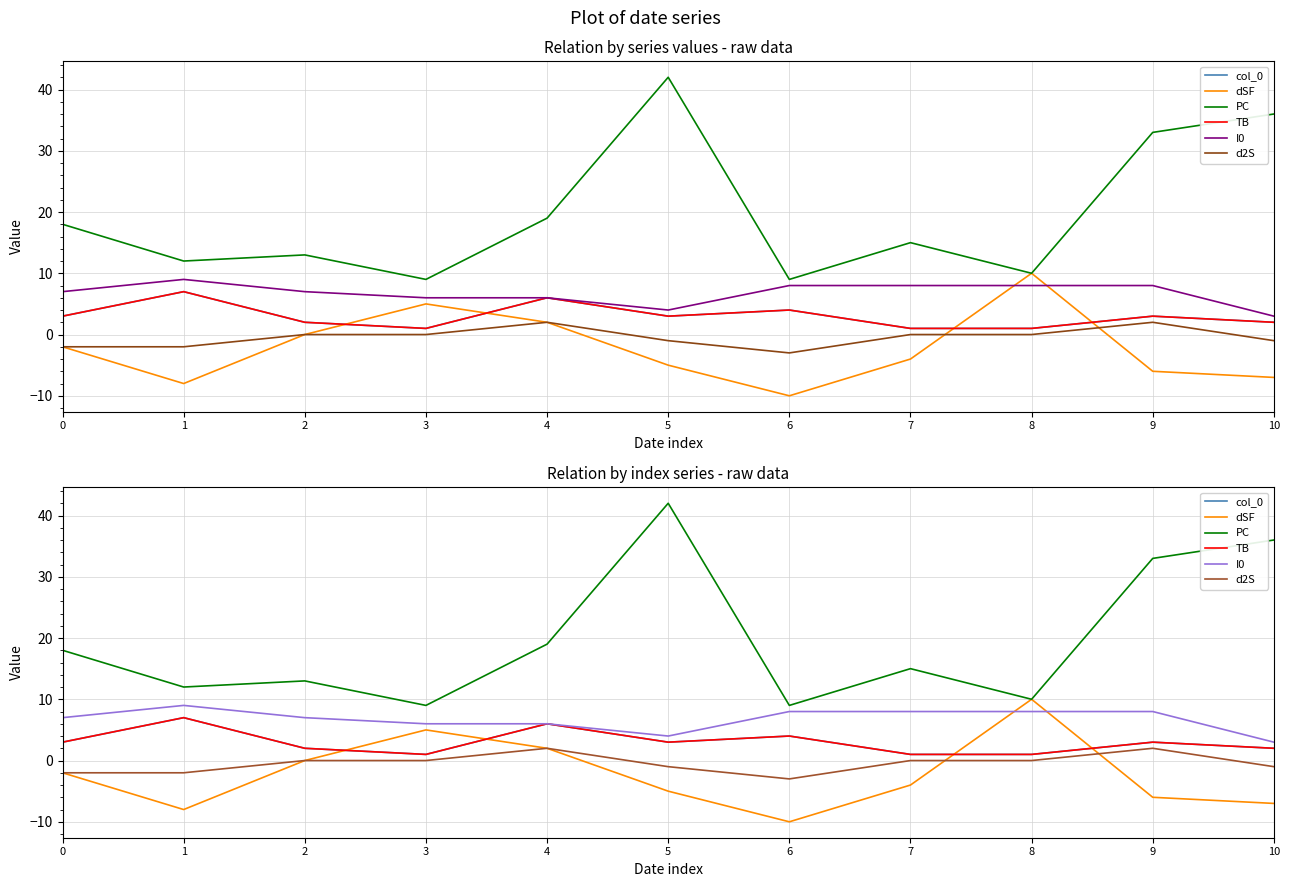

In I0, how many points are lower than both neighbors (excluding endpoints)?

1